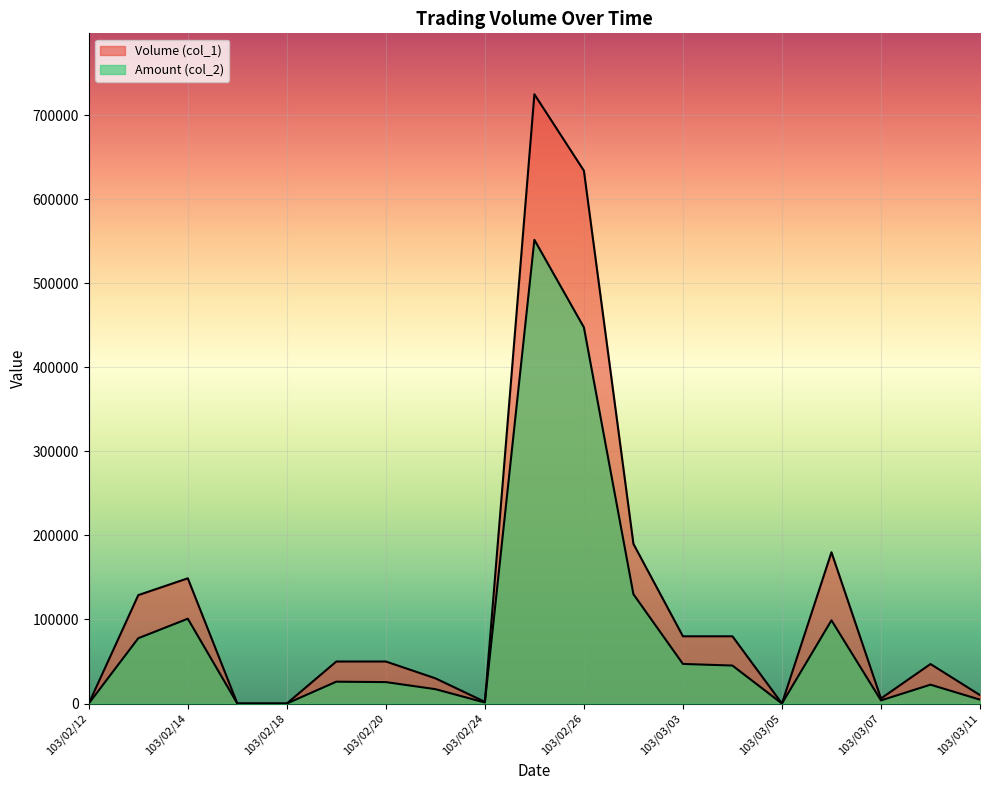

Reading right to left, transcribe all the data shown in this chart.

Volume (col_1): 10000	47000	6000	180000	0	80000	80000	190000	634000	725000	2000	30000	50000	50000	0	0	149000	129000	0
Amount (col_2): 4600	22420	3720	99000	0	45200	47100	130100	447580	551790	1200	17100	25500	26000	0	0	100920	77700	0